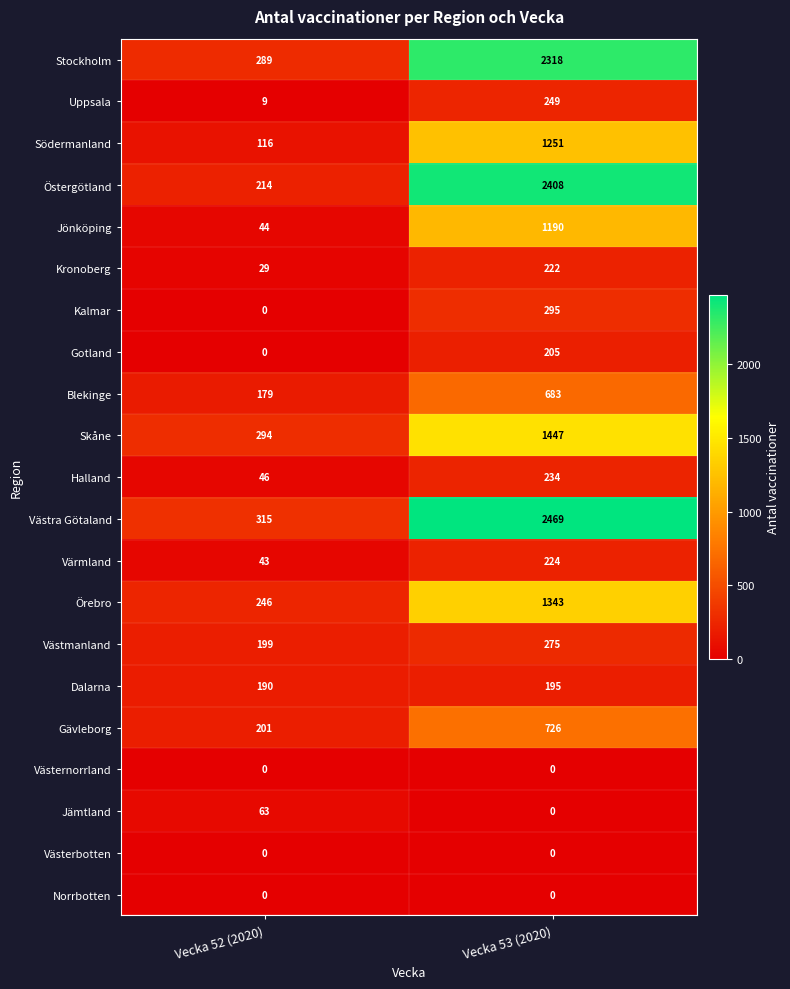

The Uppsala series shows 349 at Vecka 53 (2020). True or false?

False